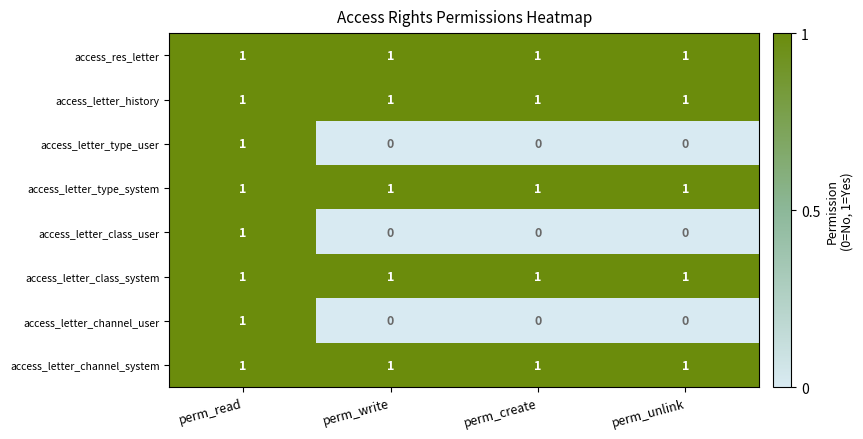

At which label does access_letter_class_user reach its peak?

perm_read